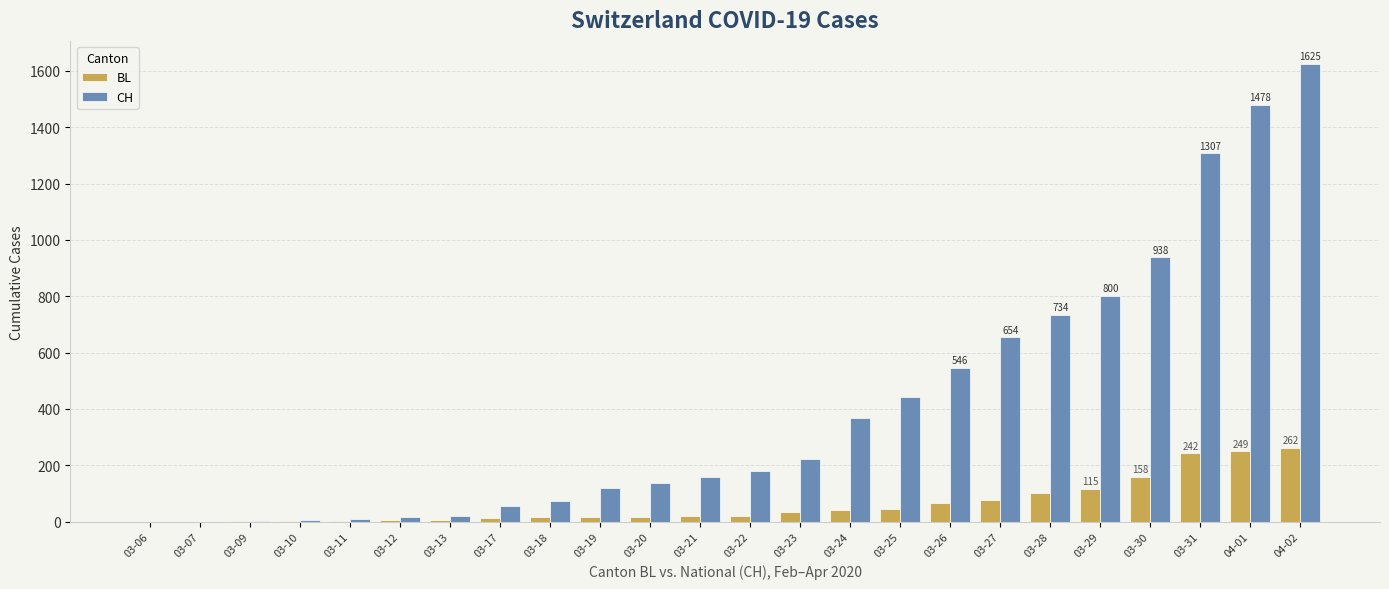

The CH series shows 938 at 03-30. True or false?

True